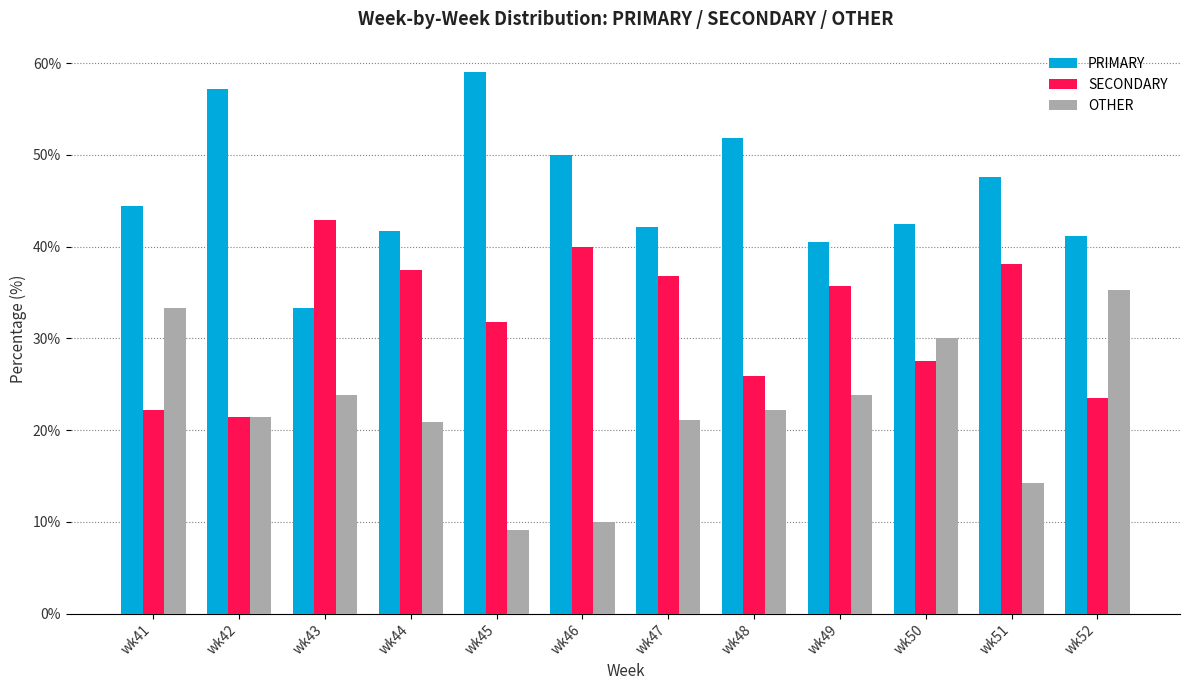

What is the value of the SECONDARY bar at the 6th from the left?

40.0